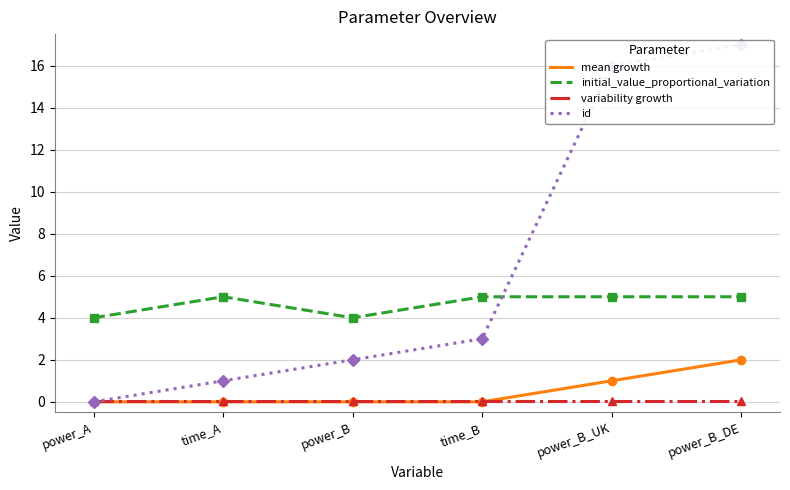

What is the maximum value shown in the chart?

17